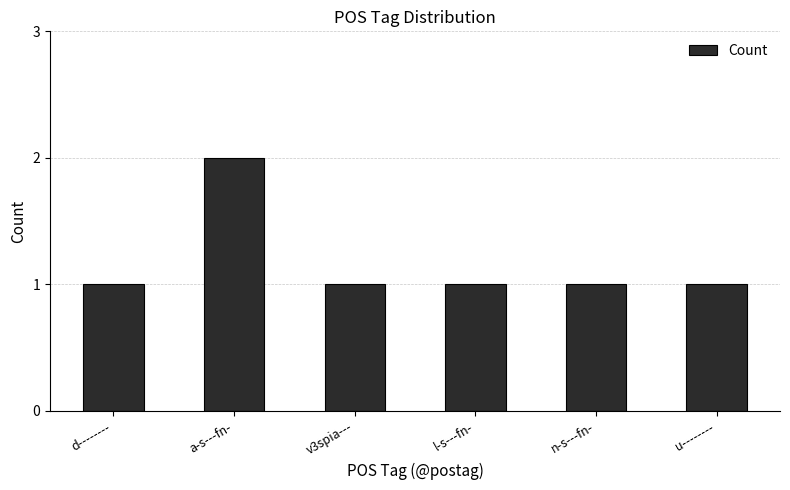

True or false: the data shows 2 at a-s---fn-.

True